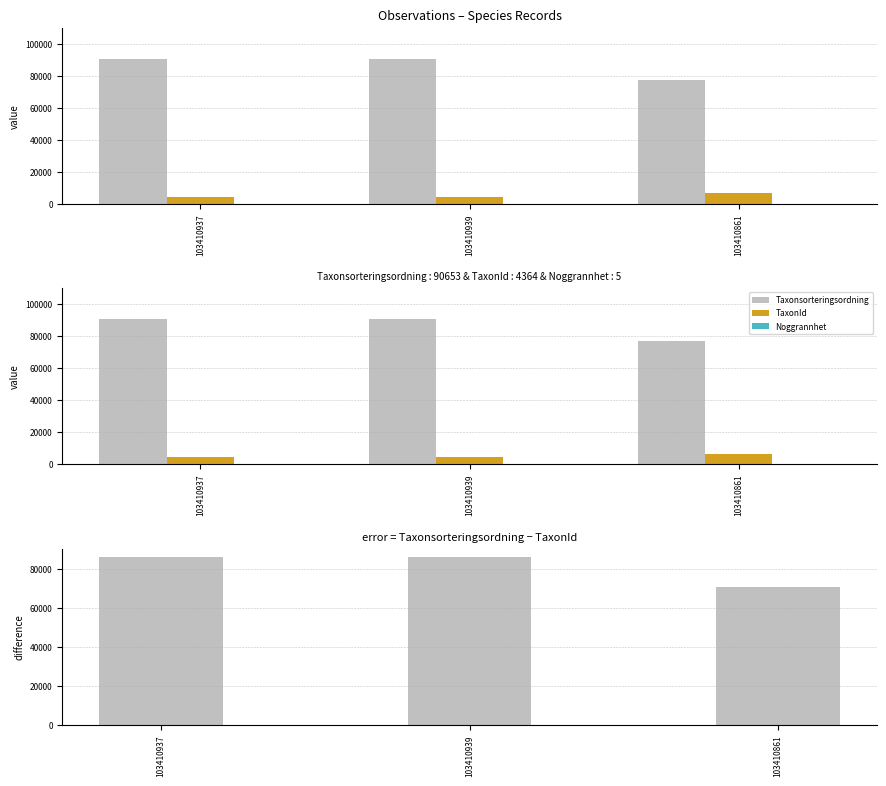

Are the bars grouped side by side (vs. stacked)?

Yes